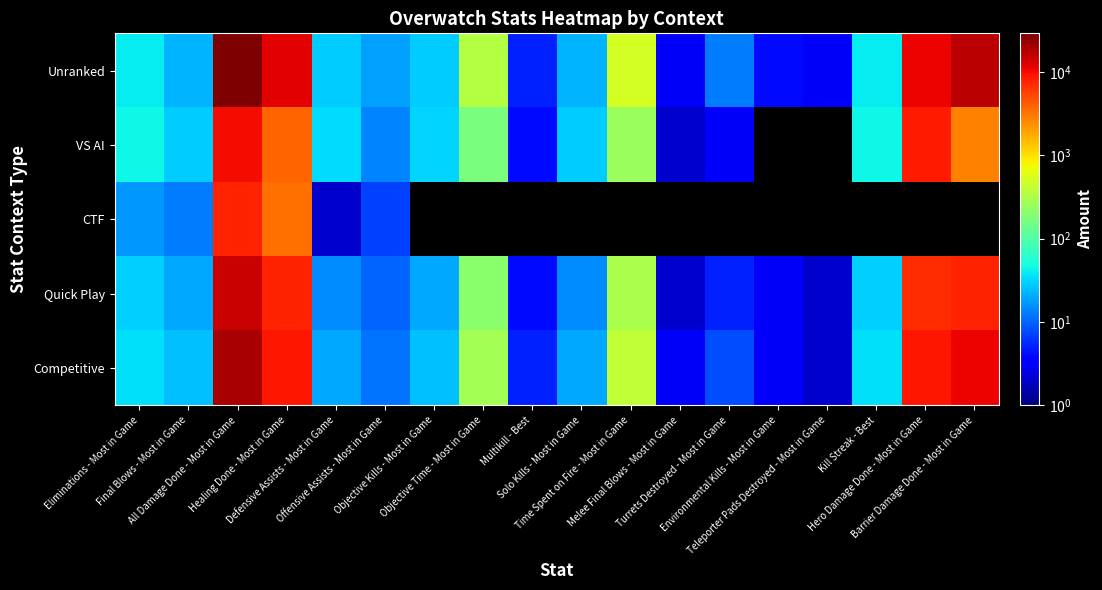

Which series has the widest spread of values?

Unranked